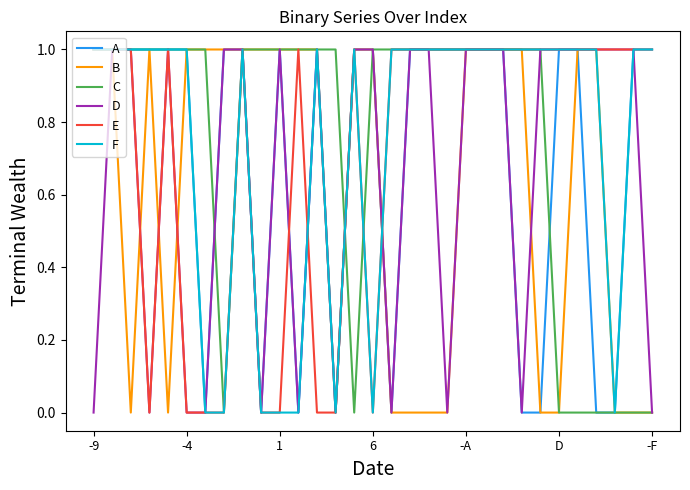

How many F values are between 0 and 1?

31